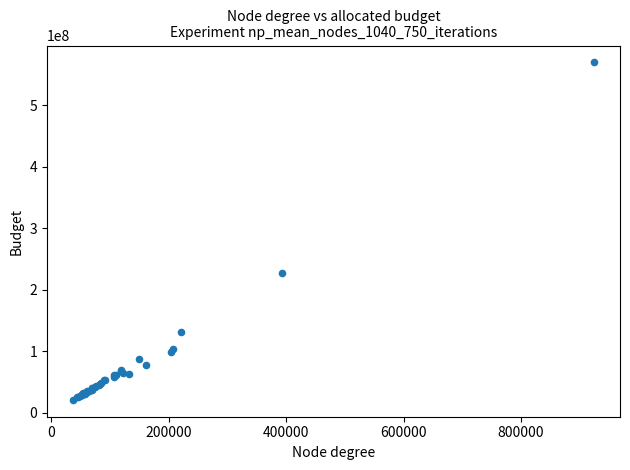

What Y value in the scatter plot is closest to 295675833?

228169408